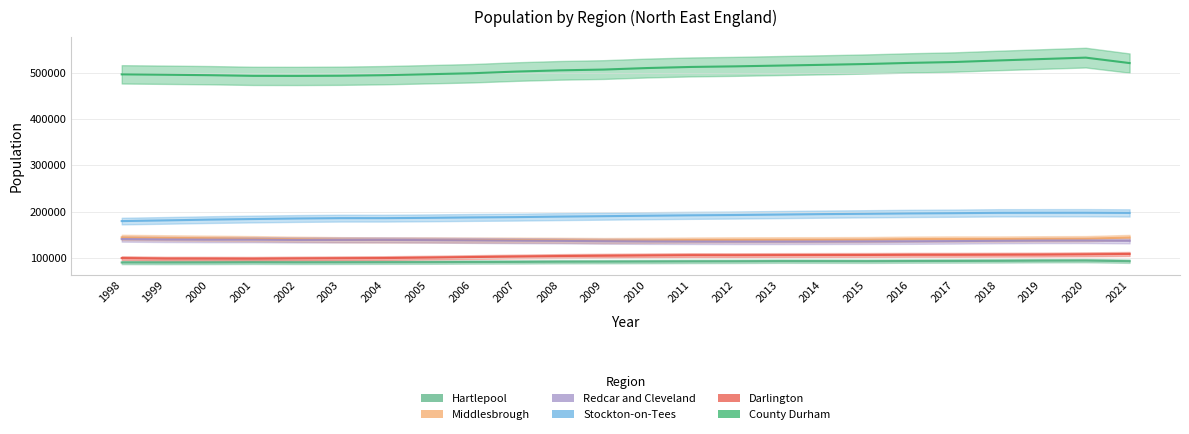

Reading right to left, transcribe all the data shown in this chart.

Hartlepool: 92571	93836	93663	93242	93019	92845	92498	92606	92662	92261	92088	91773	91530	91379	90969	90781	90457	90317	90134	89993	90152	89811	89680	89753
Middlesbrough: 143734	141285	140980	140545	140639	140326	139310	138991	138911	138726	138368	137667	137273	137885	138190	138169	138517	138451	139050	140090	141233	142251	143023	144031
Redcar and Cleveland: 136616	137228	137150	136718	136005	135496	135324	135102	134960	134976	135164	135383	135867	136512	136940	137621	138177	138643	138565	138520	139159	139193	139542	140380
Stockton-on-Tees: 197030	197419	197348	197213	196487	195958	195128	194423	193433	192487	191824	190902	189978	189039	187937	187270	186350	185687	185699	184940	183795	182517	180844	179350
Darlington: 108222	107402	106803	106566	106347	106327	105998	105877	105726	105503	105584	105028	104355	103694	102632	101509	100287	99343	98911	98474	97894	98088	98172	99273
County Durham: 521346	533149	530094	526980	523662	521776	519347	517573	515923	514261	512994	510628	507311	505617	502960	499348	497218	495147	493931	493538	493678	495138	496096	496945